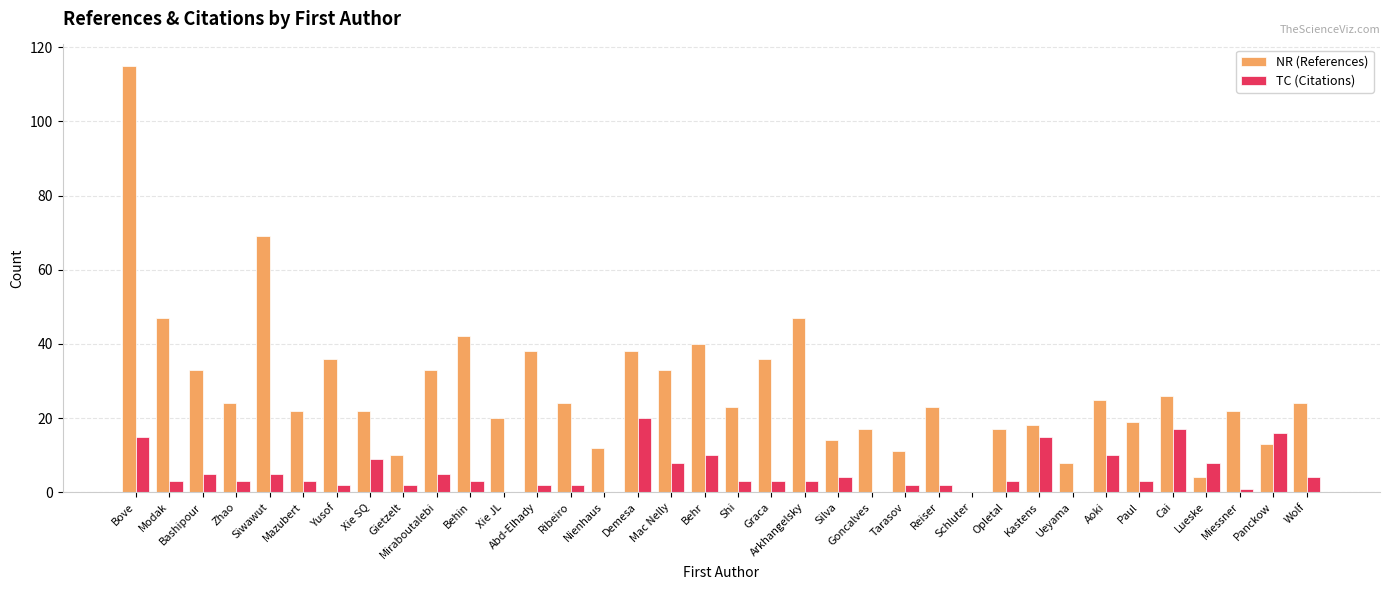

The TC (Citations) series shows 2 at Gietzelt. True or false?

True